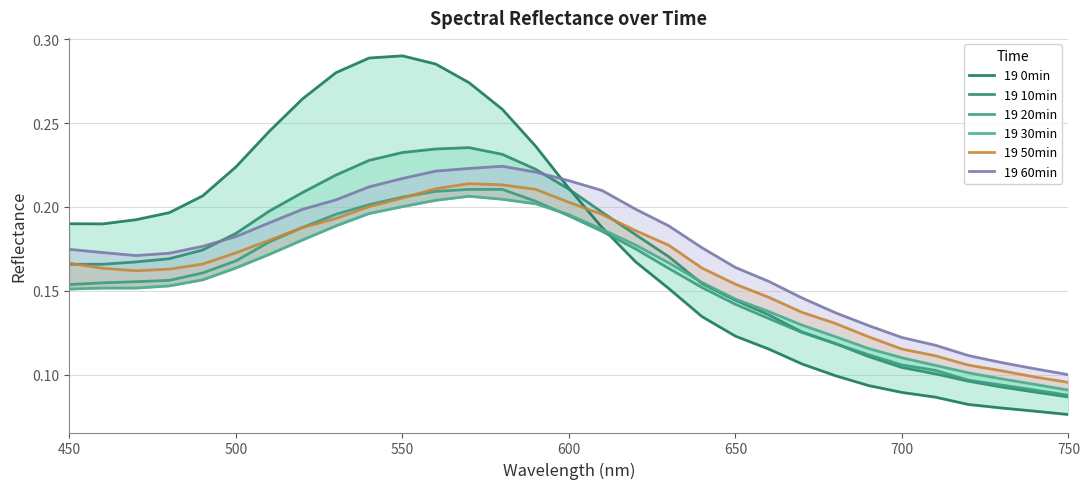

What is the difference between the maximum and minimum values in the 19 20min series?

0.1